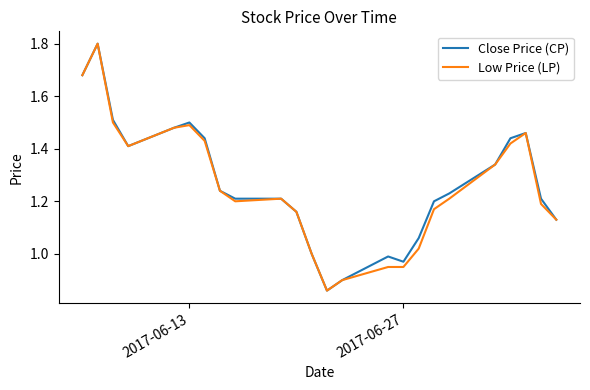

True or false: Close Price (CP) has more than 1 points higher than both neighbors.

True